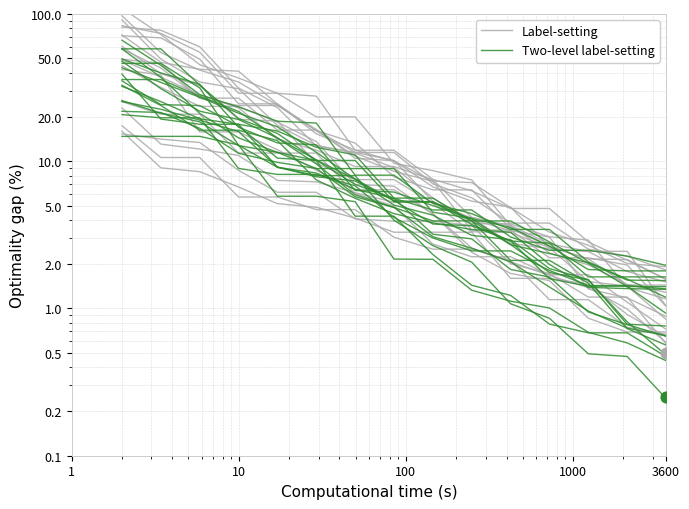

Which series contains the highest Y value?

Label-setting